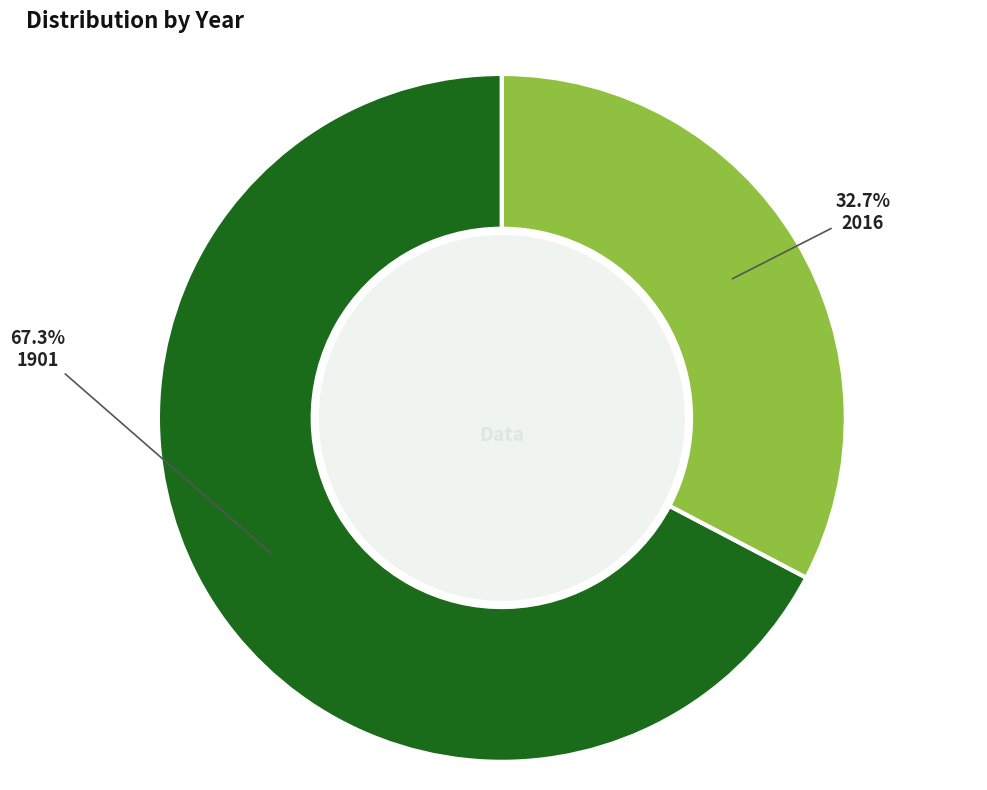

Which category accounts for the majority?

1901